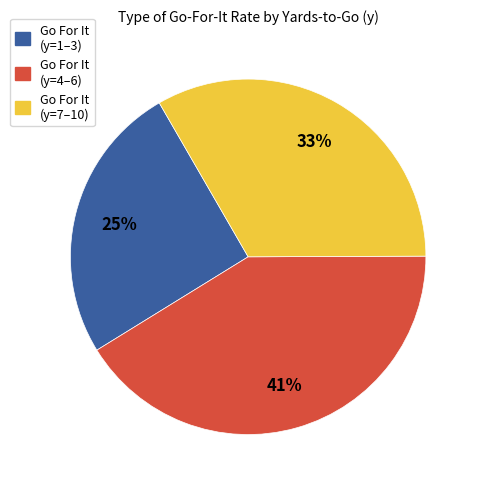

Which category has the biggest portion of the pie?

Go For It (y=4–6)